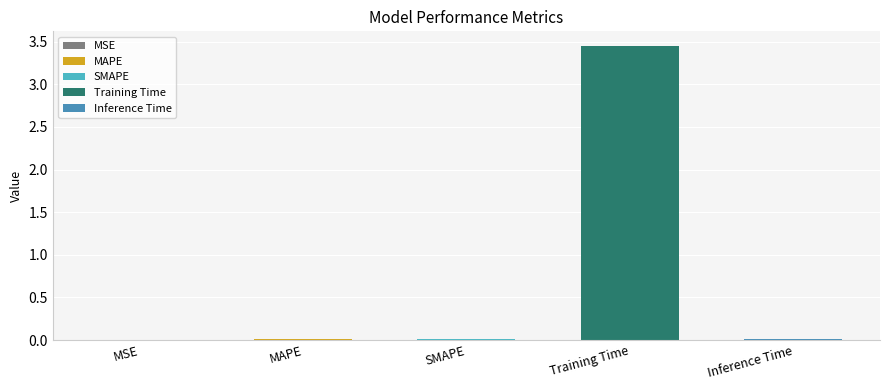

What is the change in value from MAPE to Training Time?

+3.4